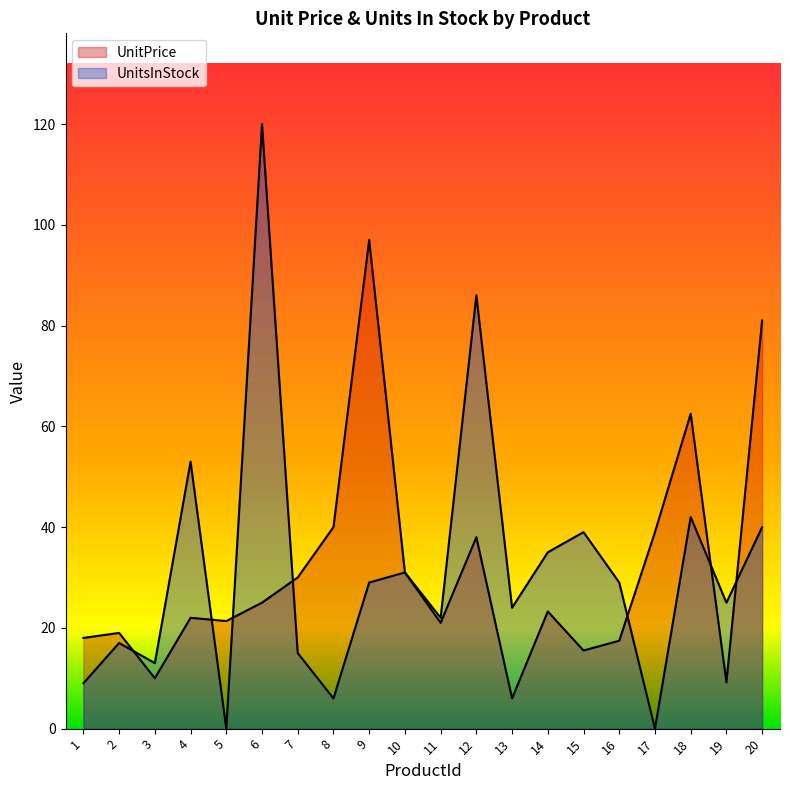

Reading left to right, what are all the values shown in this chart?

UnitPrice: 1=18.0	2=19.0	3=10.0	4=22.0	5=21.4	6=25.0	7=30.0	8=40.0	9=97.0	10=31.0	11=21.0	12=38.0	13=6.0	14=23.2	15=15.5	16=17.4	17=39.0	18=62.5	19=9.2	20=81.0
UnitsInStock: 1=9.0	2=17.0	3=13.0	4=53.0	5=0.0	6=120.0	7=15.0	8=6.0	9=29.0	10=31.0	11=22.0	12=86.0	13=24.0	14=35.0	15=39.0	16=29.0	17=0.0	18=42.0	19=25.0	20=40.0